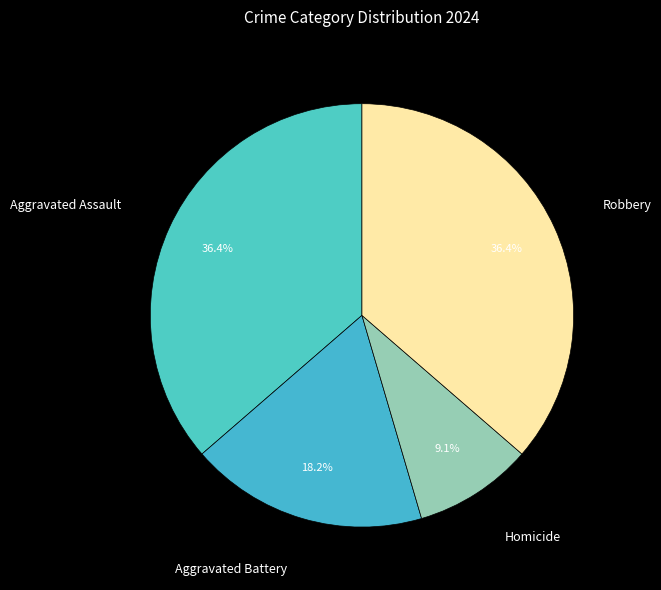

Combined, do Homicide and Aggravated Battery account for over 50%?

No